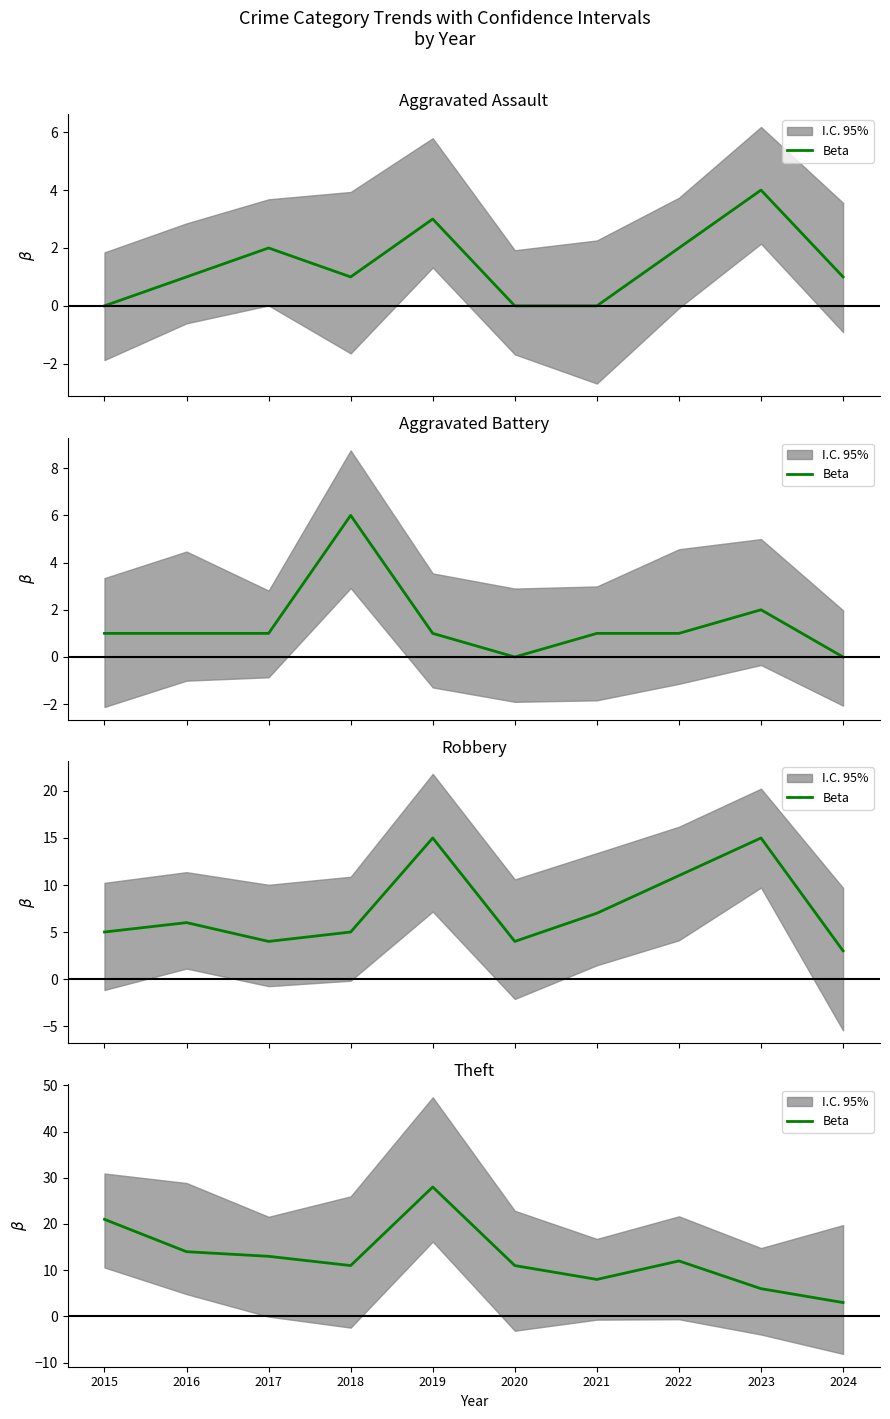

How many data points are less than 12?

5